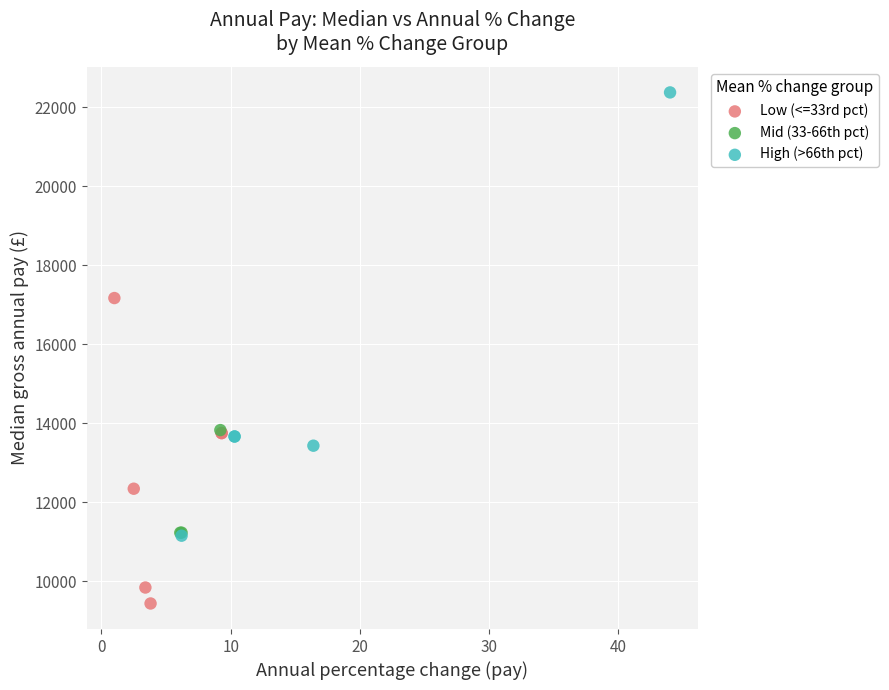

Which series has the largest Y range (max minus min)?

High (>66th pct)